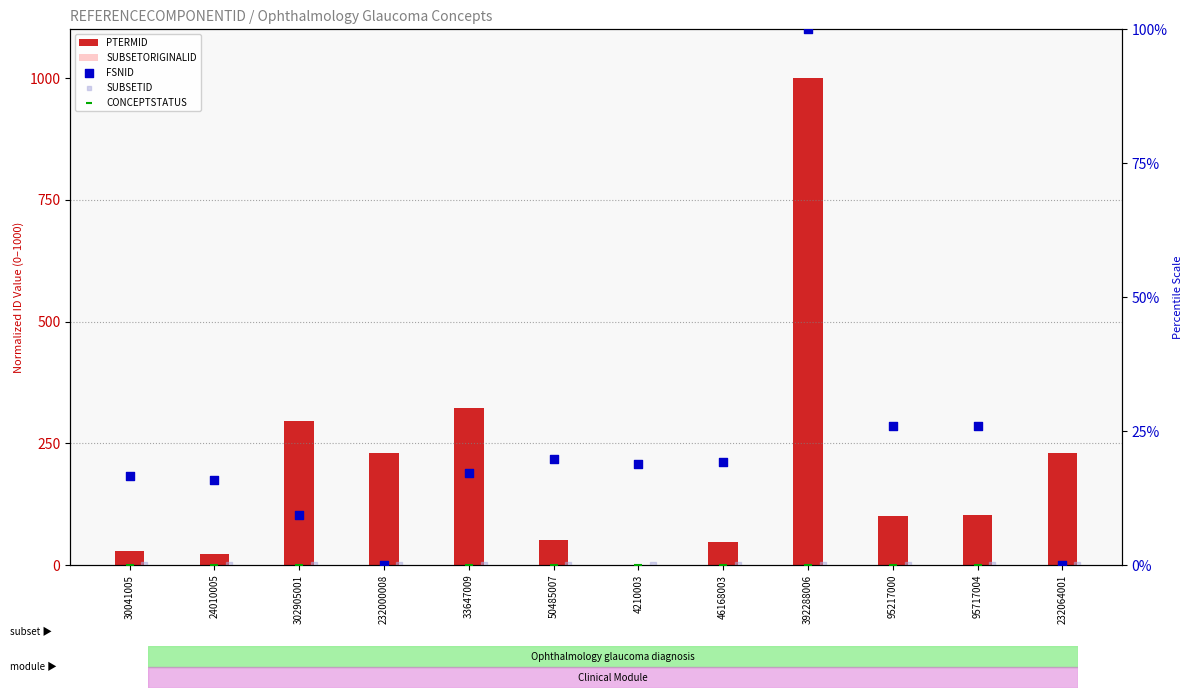

Which series reaches the maximum Y coordinate?

PTERMID